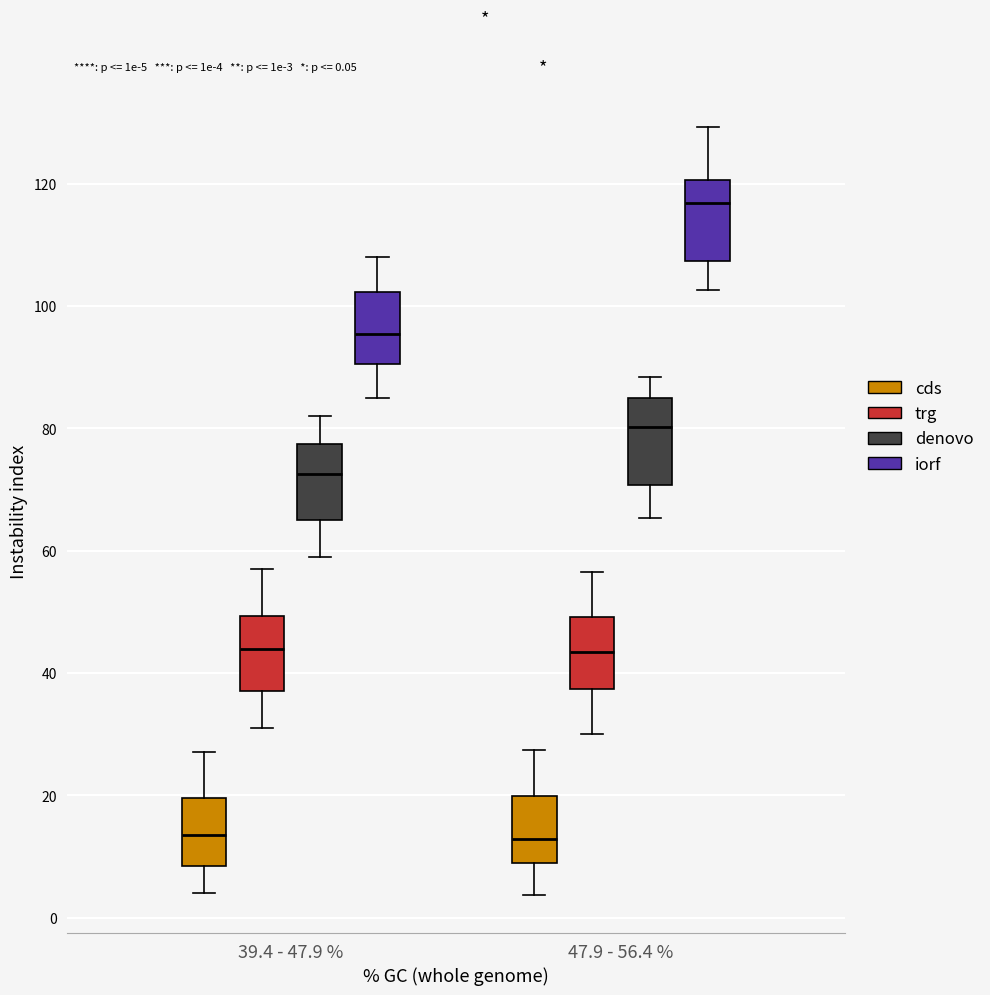

Which box has the highest median line?

47.9 - 56.4 % (iorf)